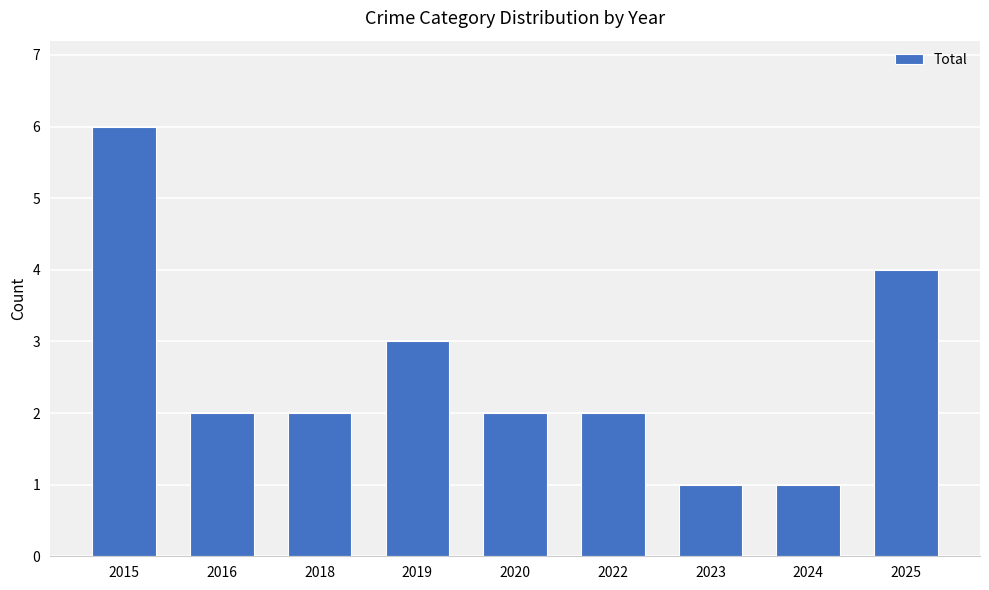

At which label does the data first exceed 2?

2015